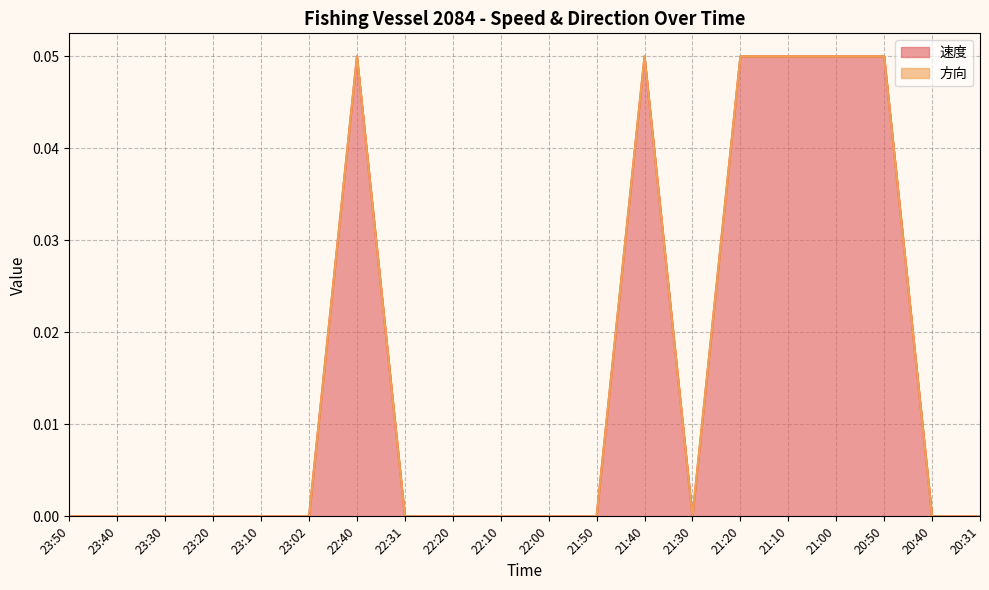

How many interior local peaks (higher than both neighbors) does the data have?

2